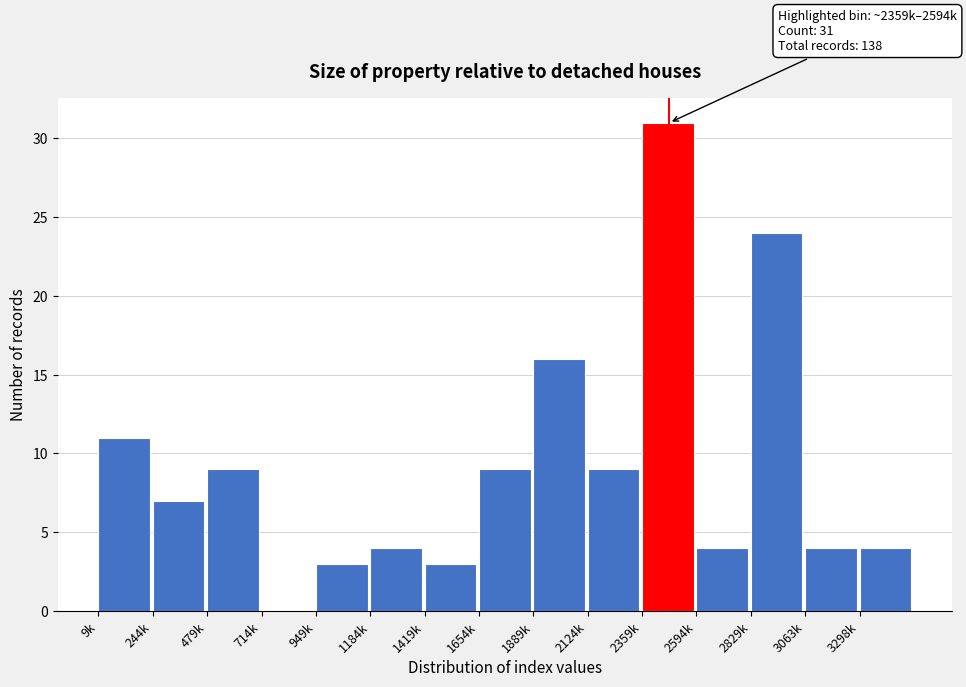

Where is the data nearest to the value 15?

1889k